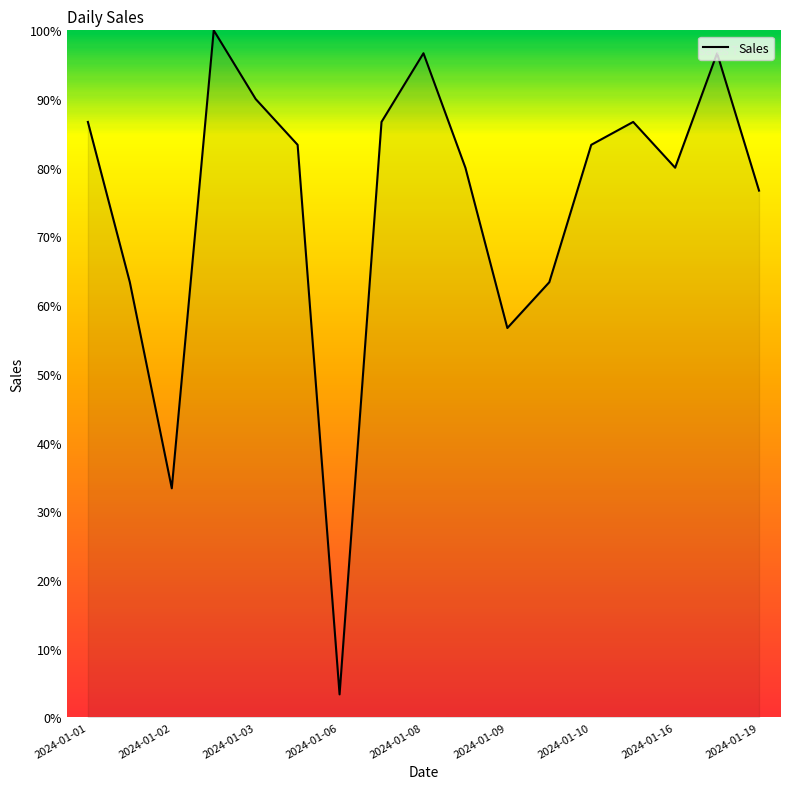

What is the difference between the maximum and minimum values?

96.7